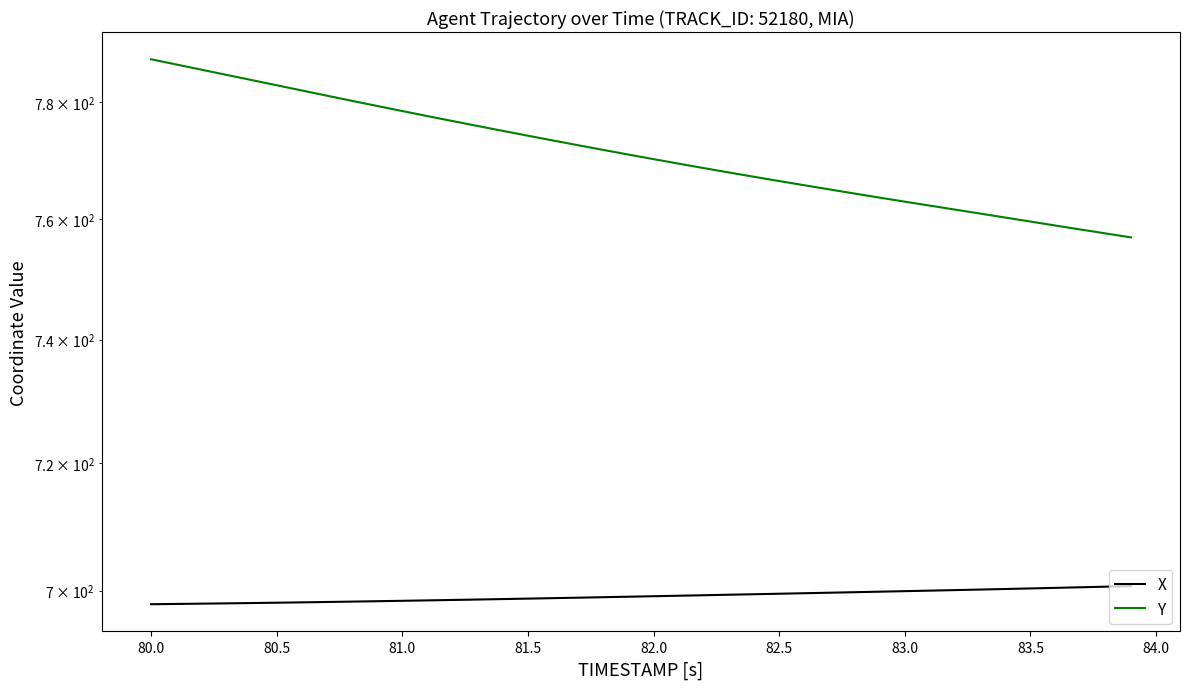

How many data points does each series have?

40